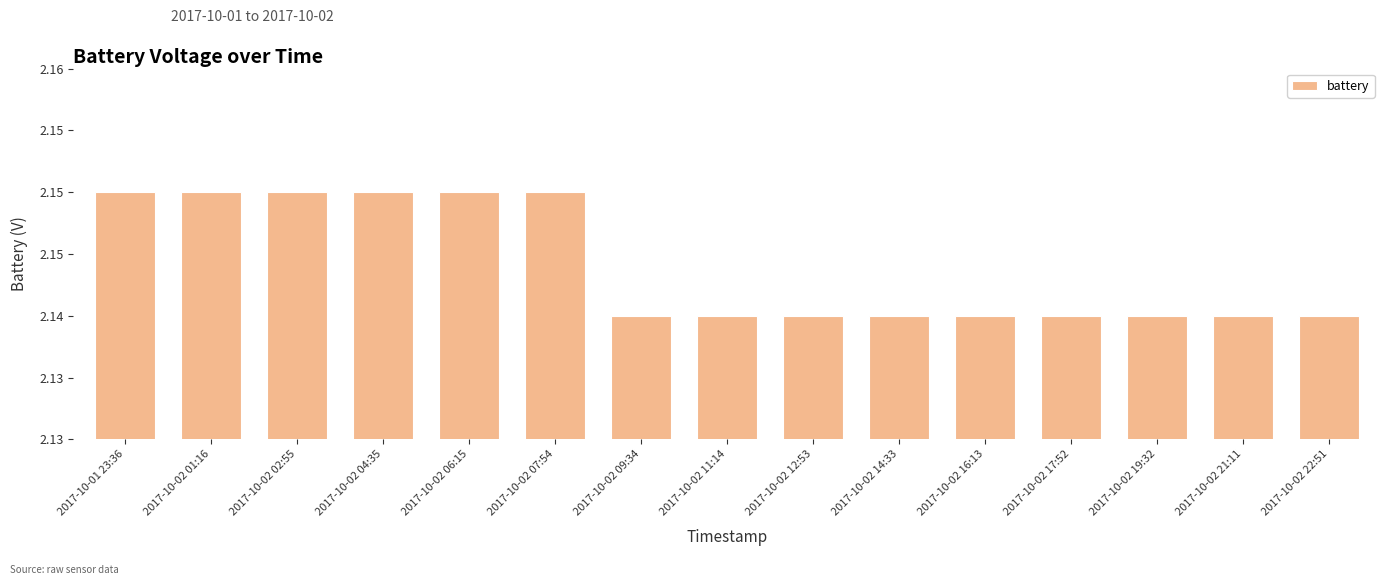

Reading right to left, list all the values displayed in this chart.

2017-10-02 22:51=2.1	2017-10-02 21:11=2.1	2017-10-02 19:32=2.1	2017-10-02 17:52=2.1	2017-10-02 16:13=2.1	2017-10-02 14:33=2.1	2017-10-02 12:53=2.1	2017-10-02 11:14=2.1	2017-10-02 09:34=2.1	2017-10-02 07:54=2.1	2017-10-02 06:15=2.1	2017-10-02 04:35=2.1	2017-10-02 02:55=2.1	2017-10-02 01:16=2.1	2017-10-01 23:36=2.1